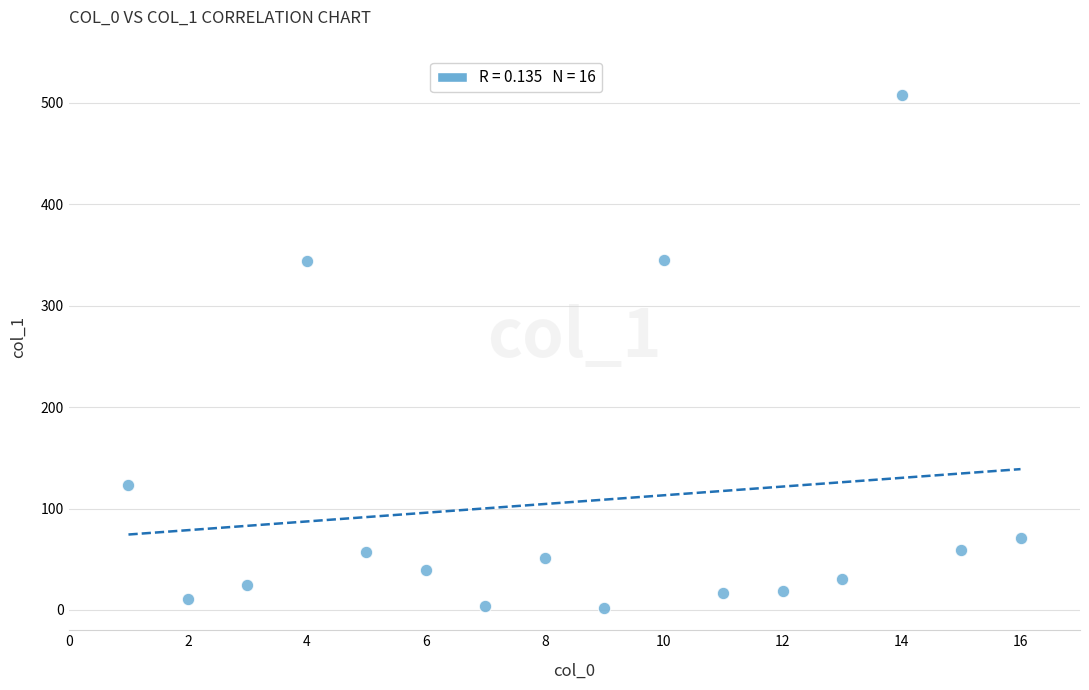

What is the range of X values (max minus min)?

15.0